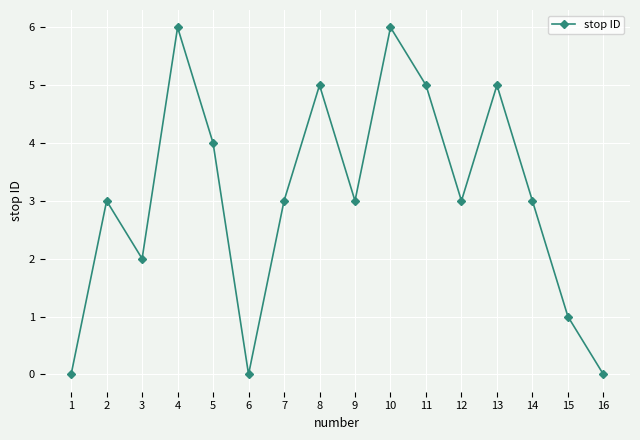

Reading left to right, what are all the values shown in this chart?

0	3	2	6	4	0	3	5	3	6	5	3	5	3	1	0